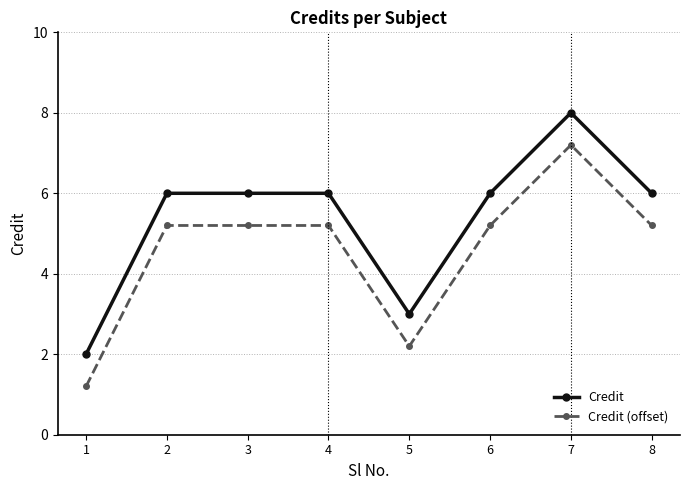

What is the difference between the highest and lowest values at 8?

0.8